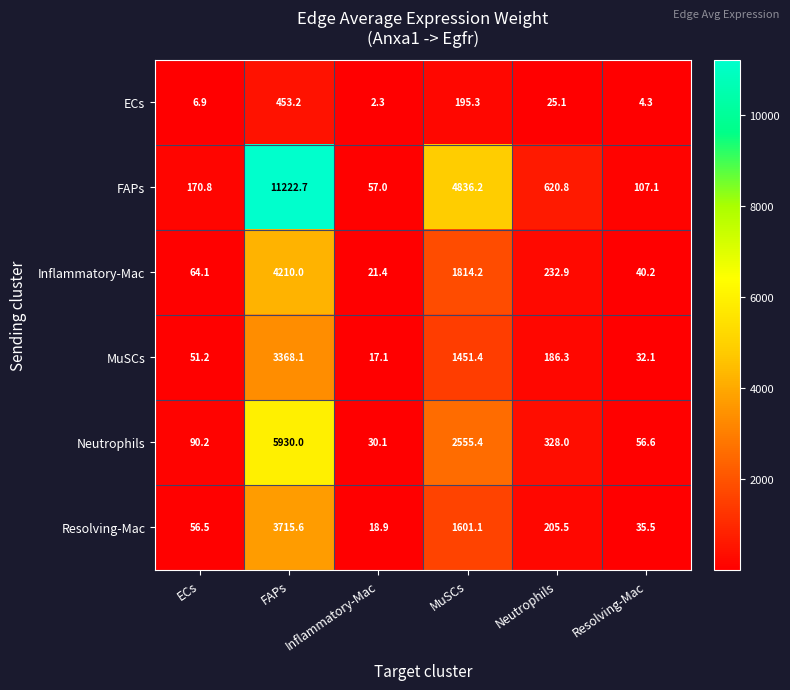

Rank the series by their maximum value, from lowest to highest.

ECs, MuSCs, Resolving-Mac, Inflammatory-Mac, Neutrophils, FAPs